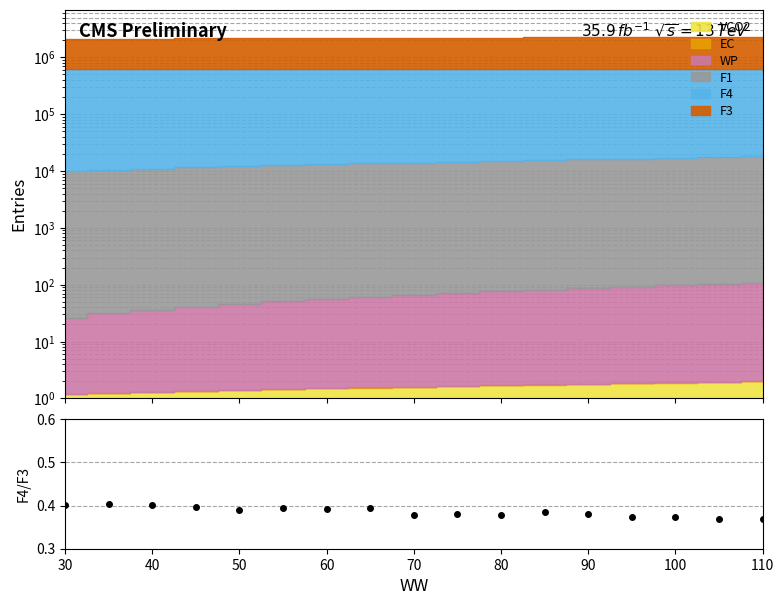

Does the chart have visible grid lines?

Yes